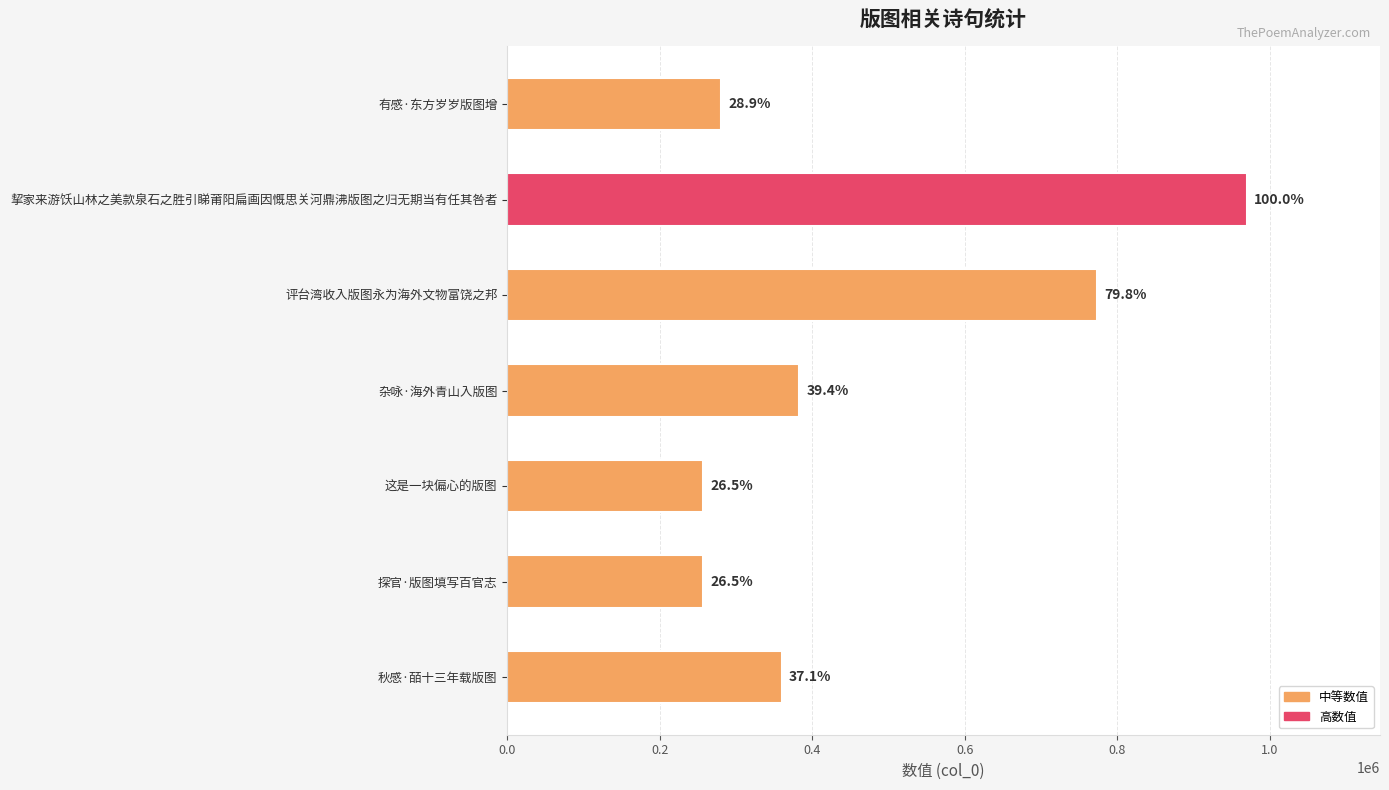

How many bars are there in total?

7